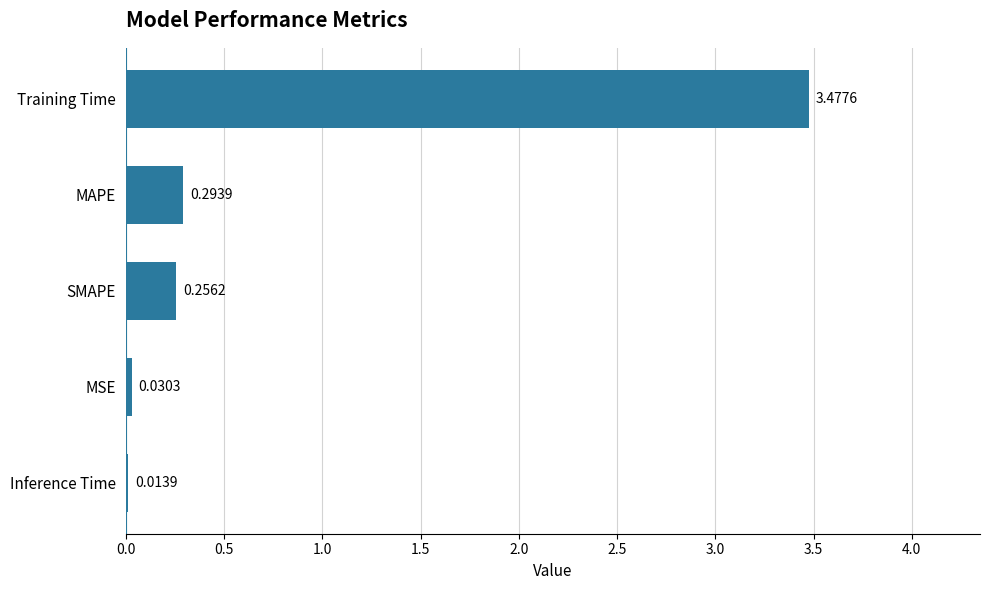

List the labels in order of value, smallest first.

Inference Time, MSE, SMAPE, MAPE, Training Time